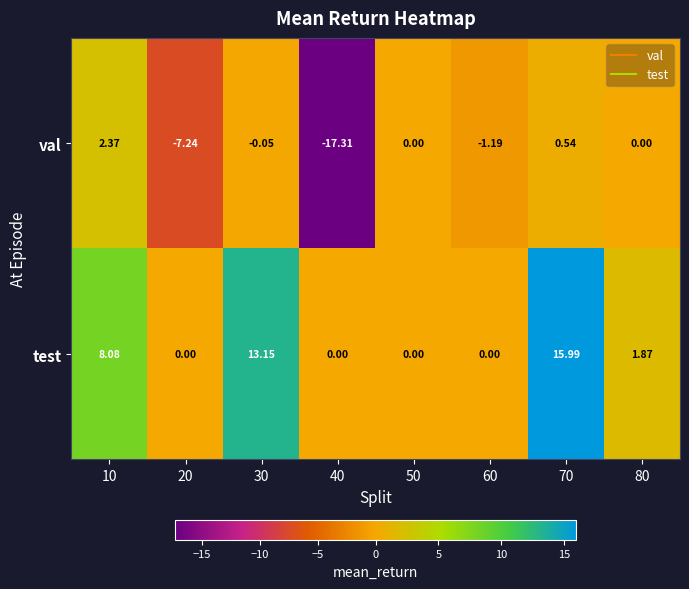

At which category is the sum across all series the highest?

70